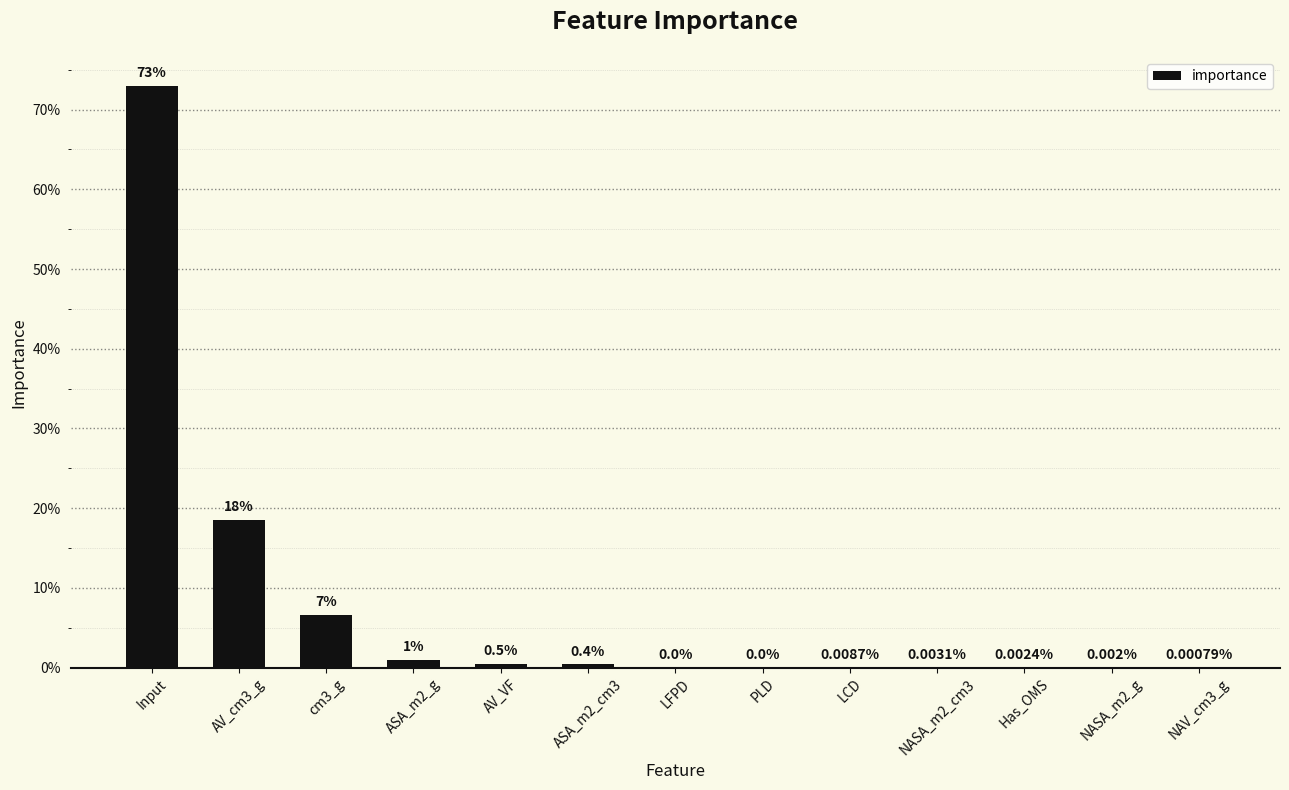

What is the difference between the maximum and minimum values?

0.7